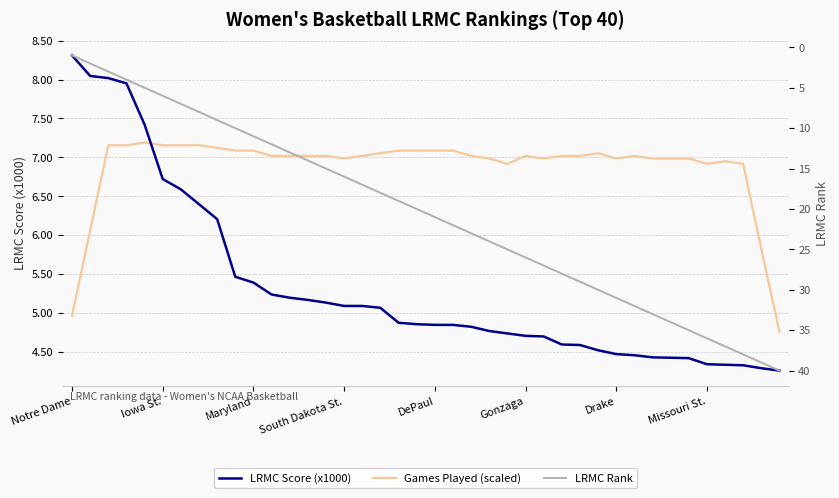

List the series in order of their peak value, highest first.

LRMC Rank, LRMC Score (x1000), Games Played (scaled)